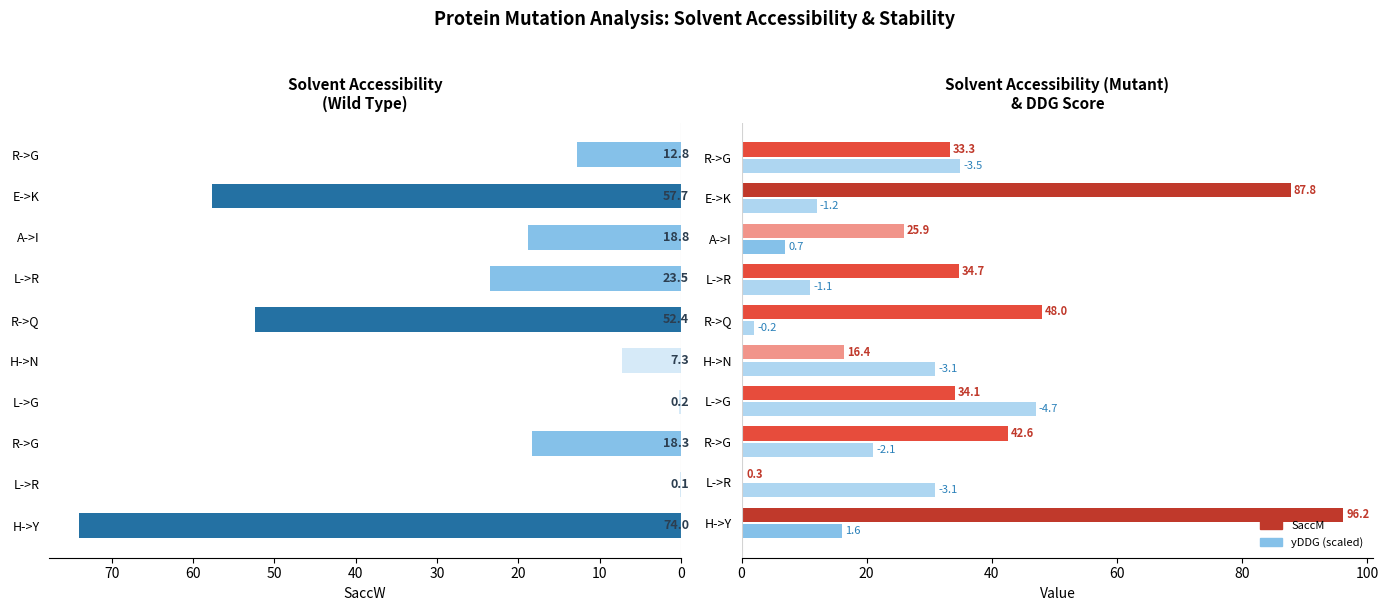

Rank the series at 9 from lowest to highest value.

SaccW, SaccM, |yDDG|×10